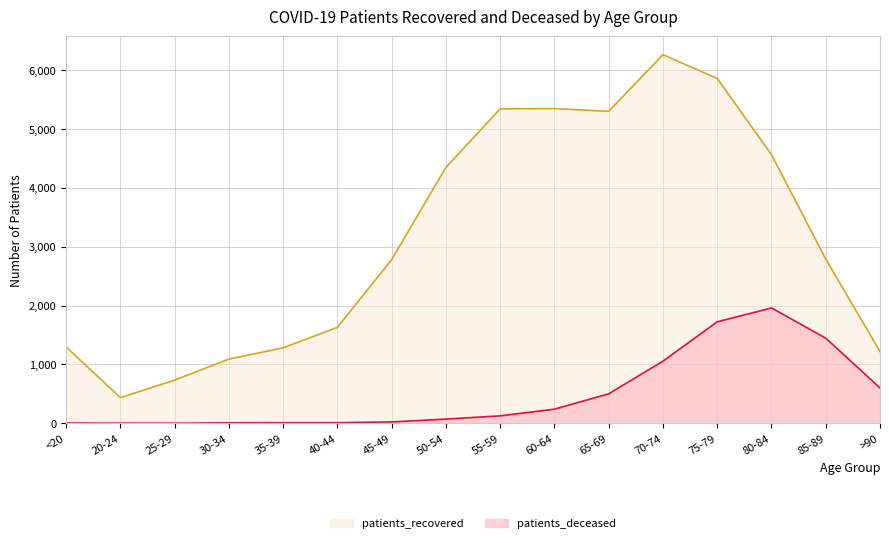

True or false: patients_recovered has a value of 5340 at 55-59.

True